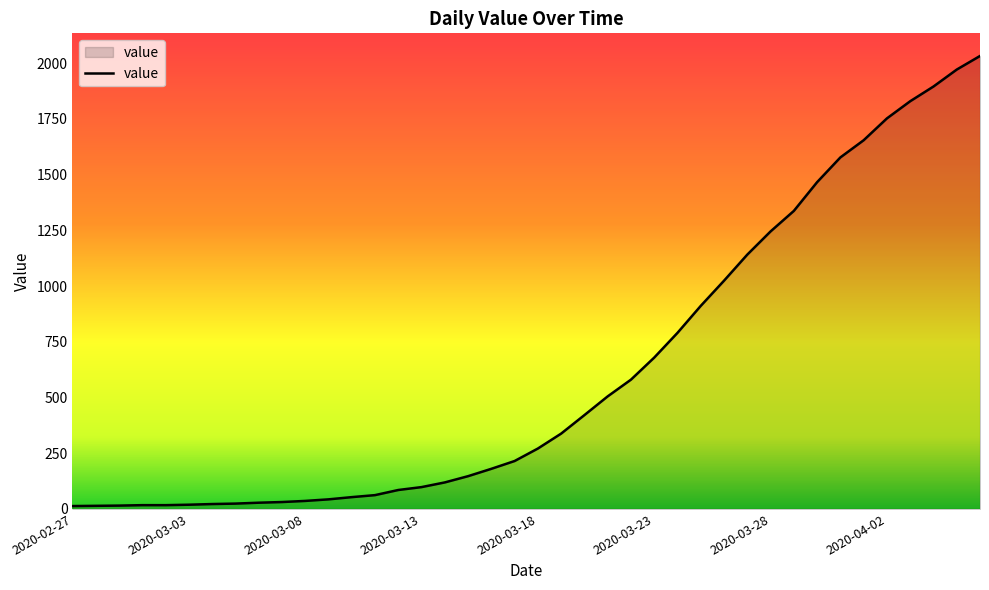

Count the number of data series in this chart.

1